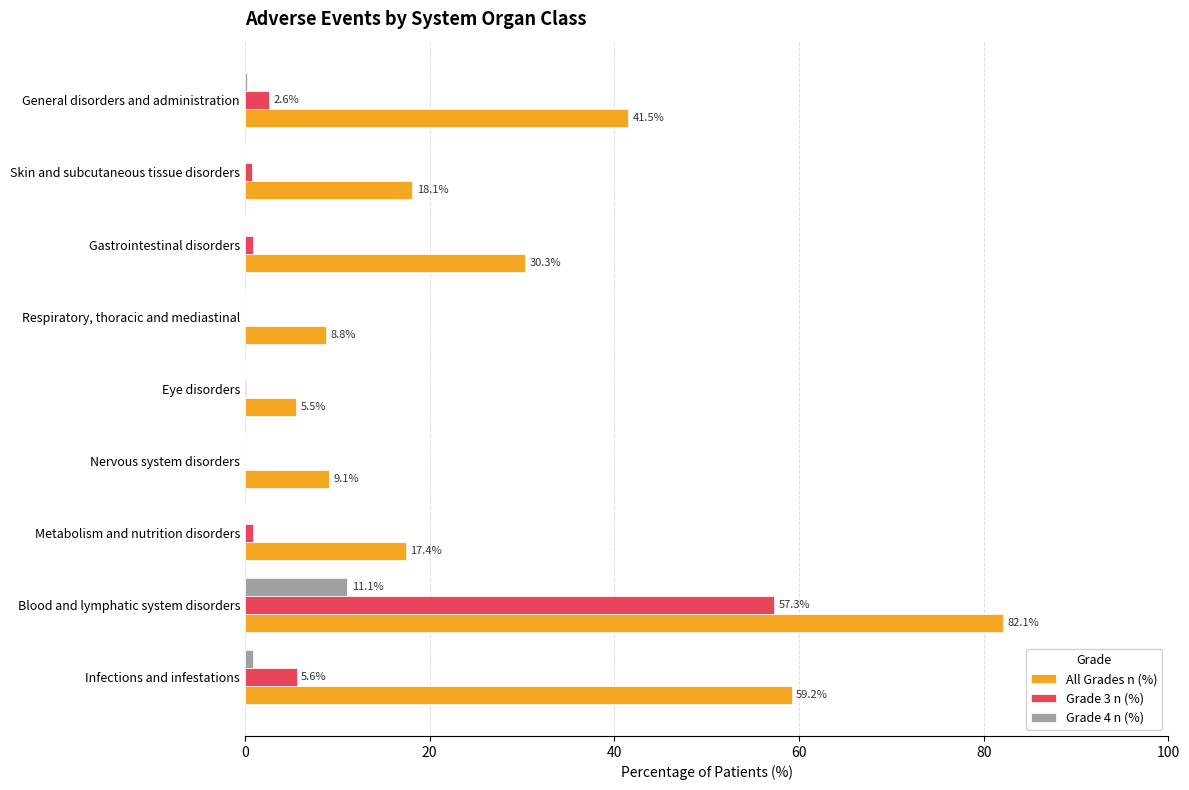

Is it true that Grade 4 n (%) equals 4.6 at Skin and subcutaneous tissue disorders?

False